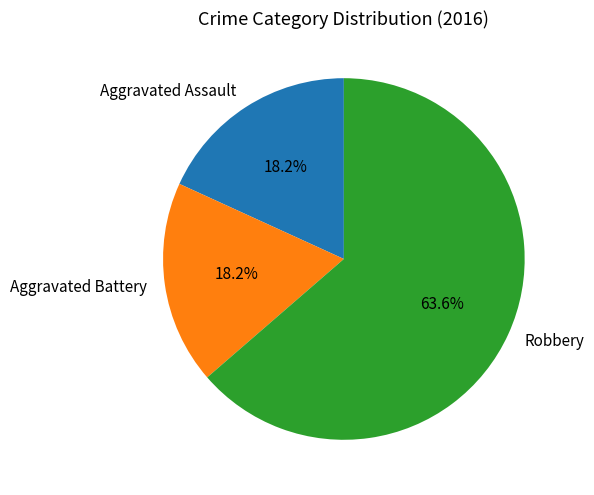

To the nearest percent, what is the combined percentage of Aggravated Battery and Aggravated Assault?

36%